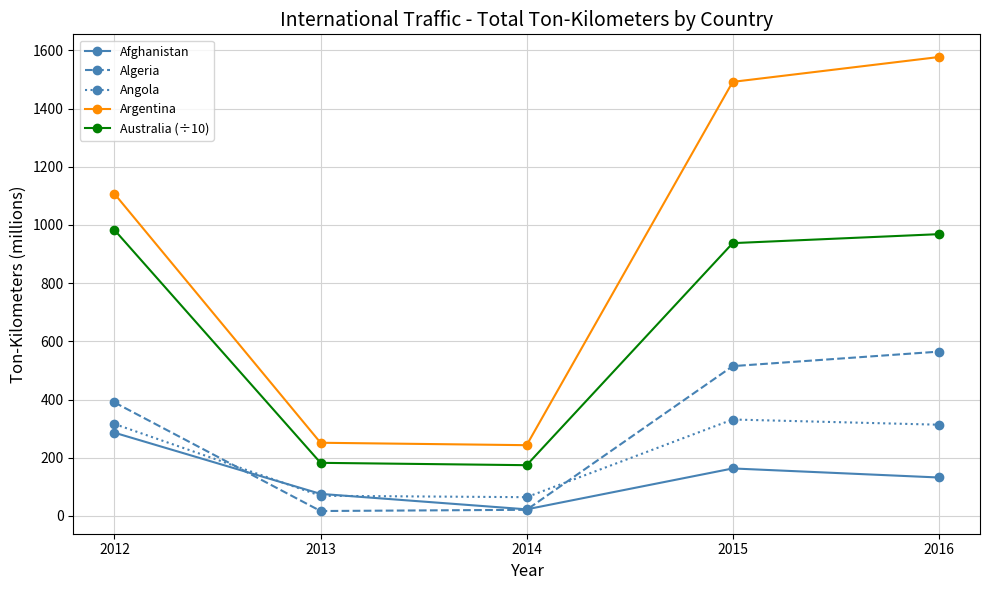

True or false: Algeria has more than 1 points higher than both neighbors.

False